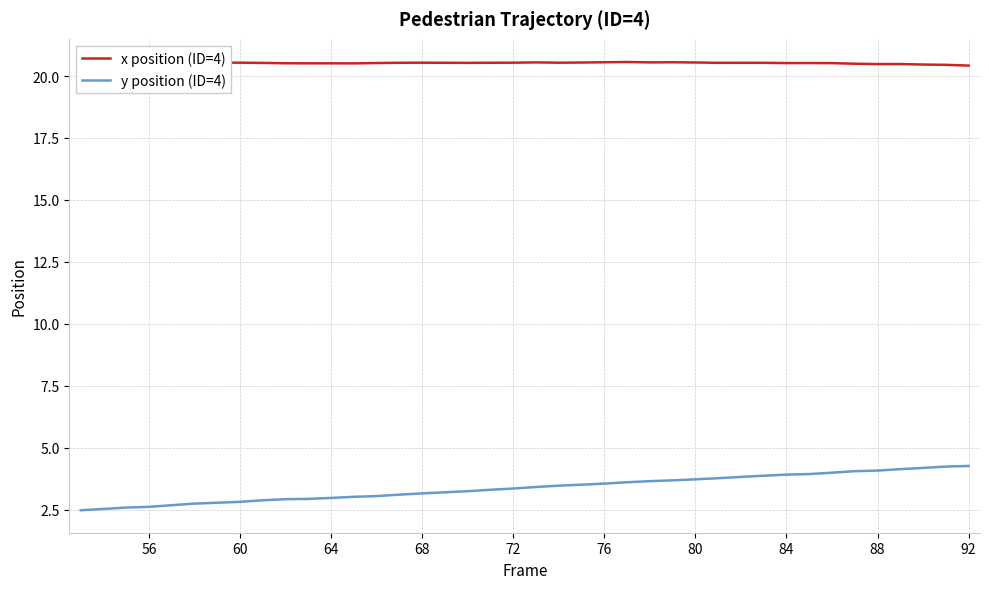

True or false: y position (ID=4) has more than 0 interior local peaks.

False